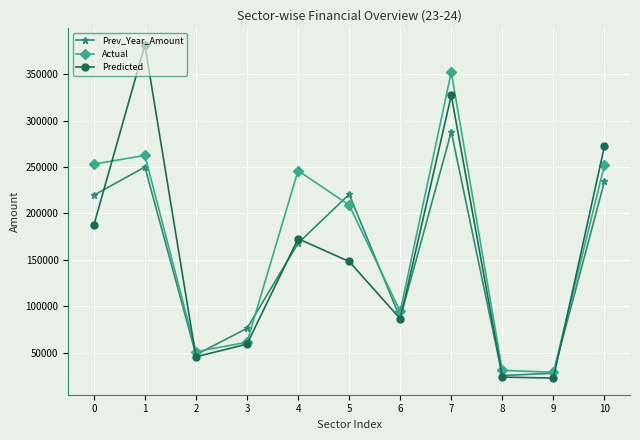

Which series has the largest total across all categories?

Actual